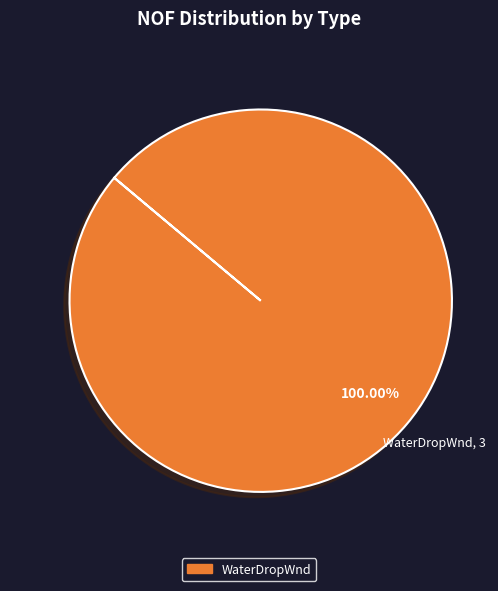

Does any single category account for the majority?

Yes